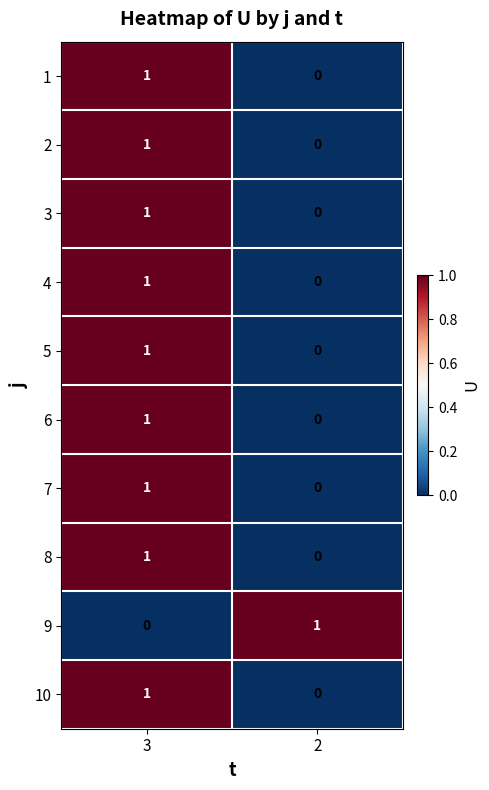

True or false: 7 has a value of 0 at 2.

True